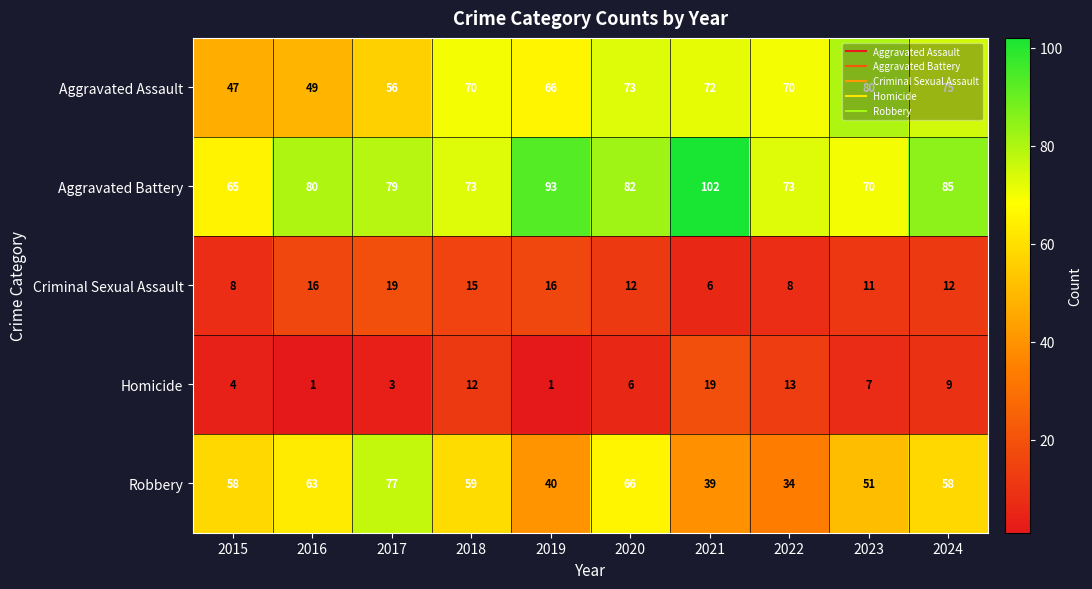

Is the value of Aggravated Assault at 2023 greater than the value of Aggravated Battery at 2017?

Yes